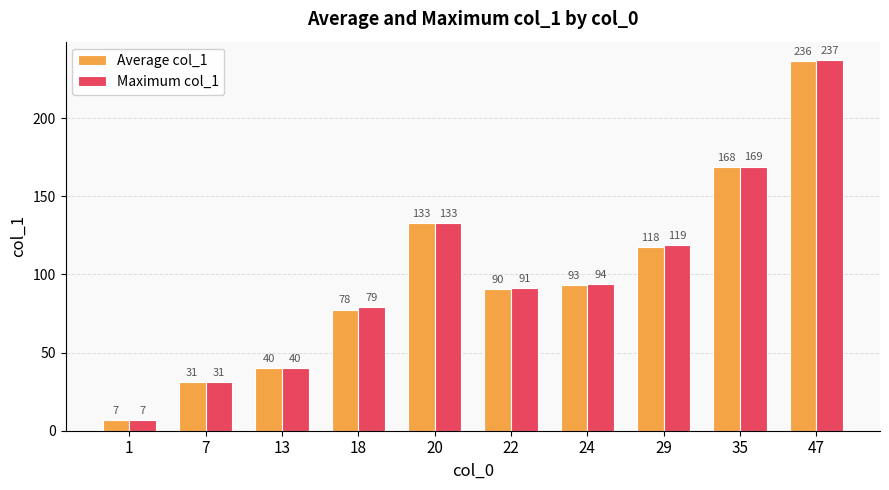

What is the value of the Average col_1 bar at the 9th from the left?

168.5